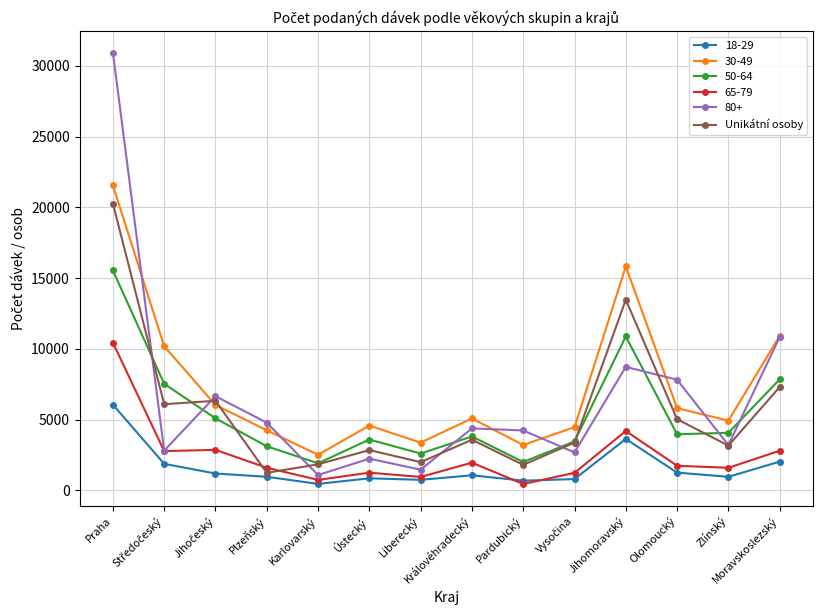

True or false: 18-29 and 30-49 cross at least once.

False